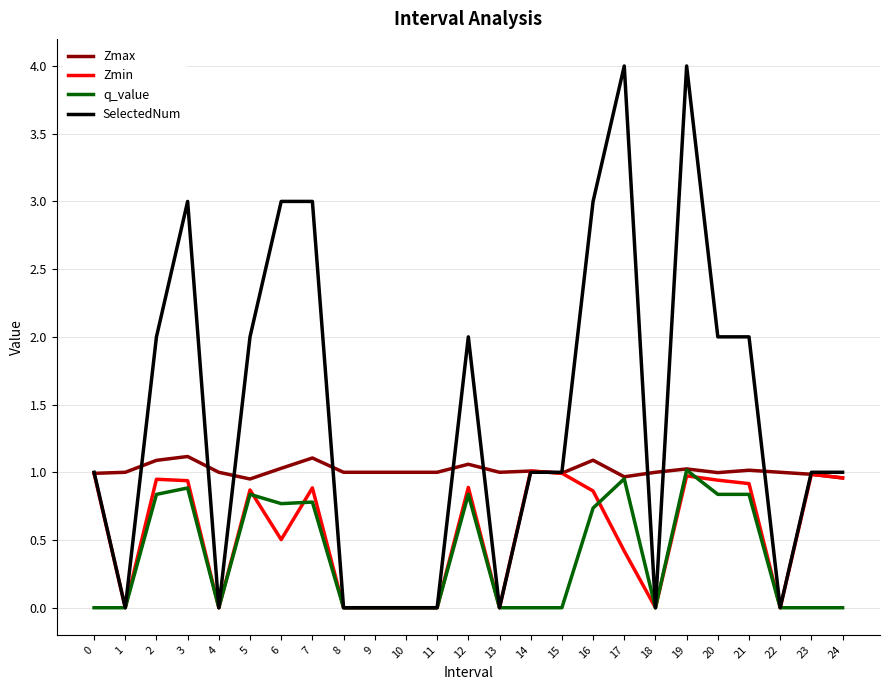

Which series has the largest total across all categories?

SelectedNum